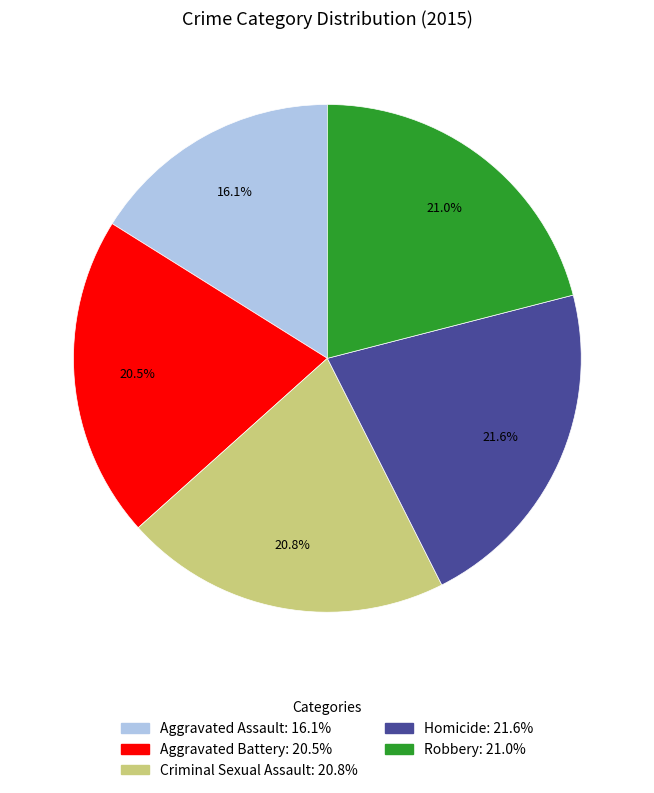

Does Aggravated Battery represent more than half of the total?

No